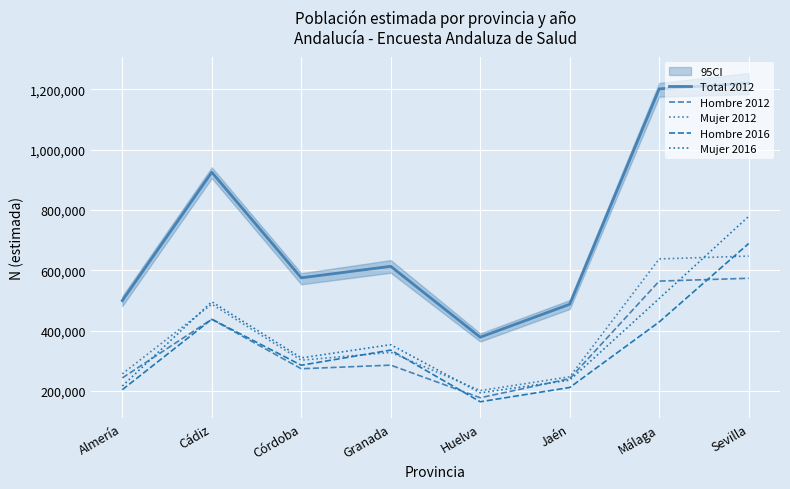

What position from the left is Granada?

4